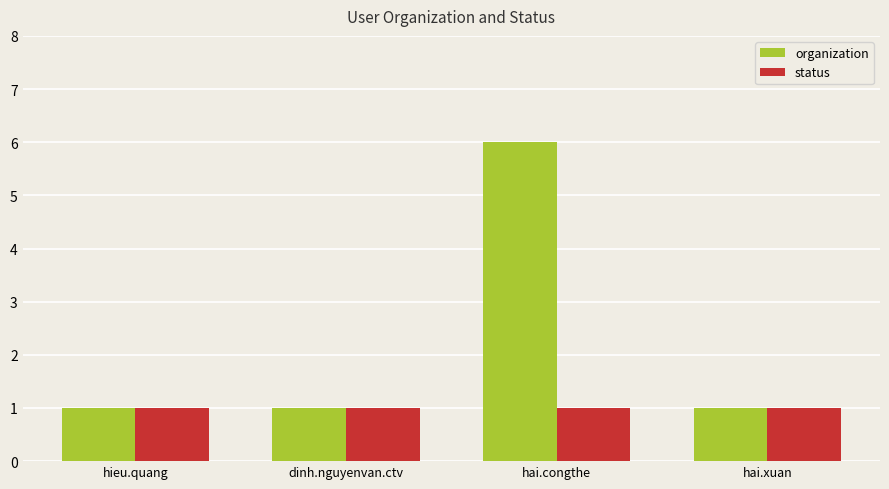

Which series changed the most between hieu.quang and hai.congthe?

organization